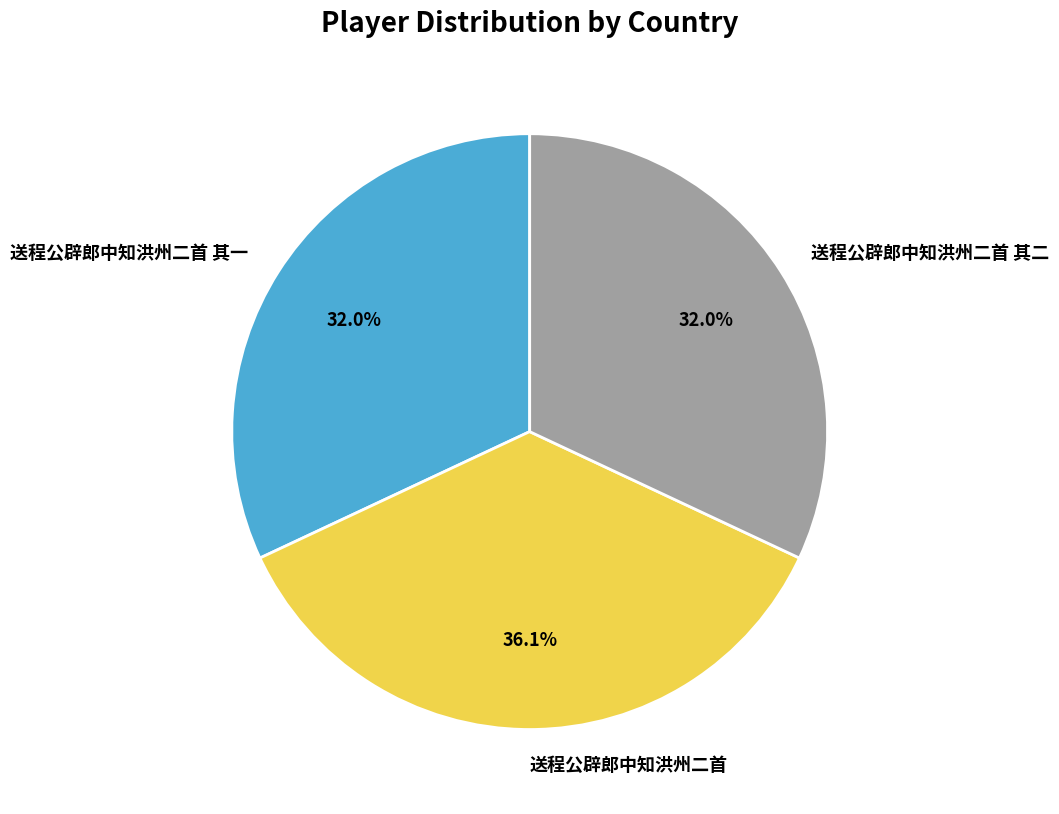

How many slices are in this pie chart?

3